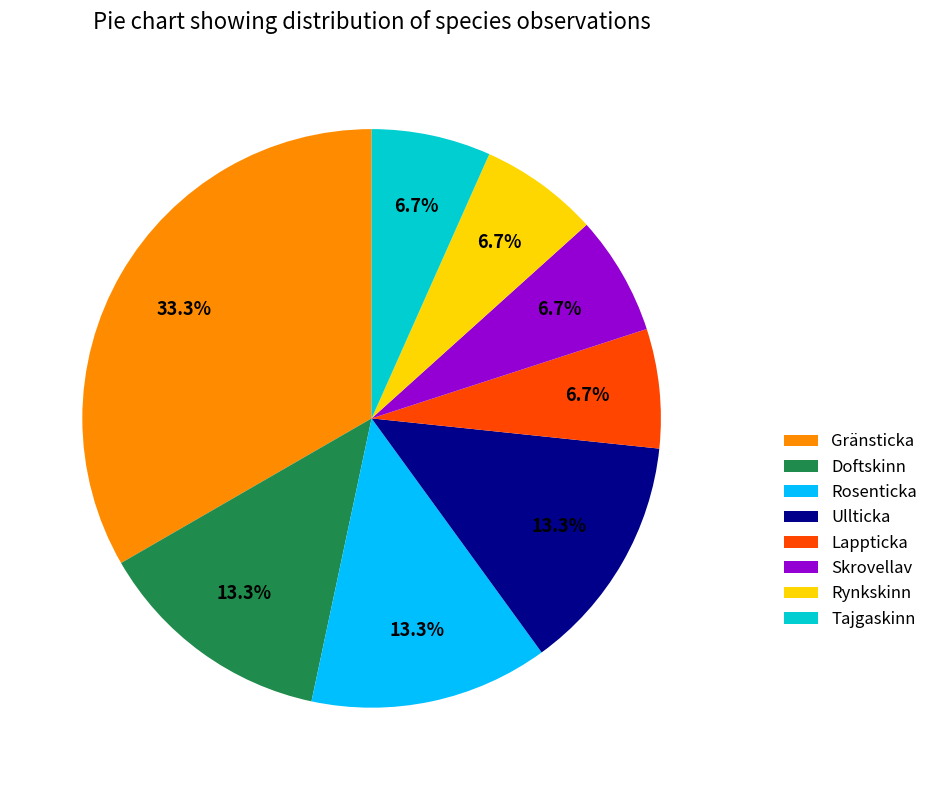

How many segments does this pie chart have?

8